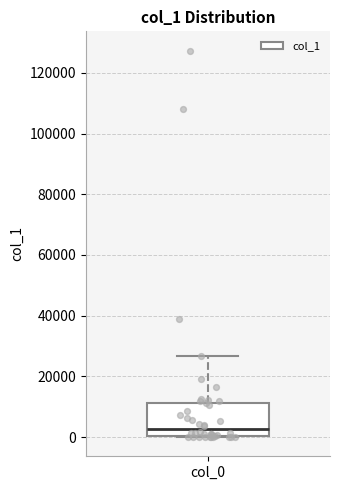

Read this box plot against the y-axis: the position of the median line, the range covered by the box, and the ends of both whiskers. The values are not printed on the chart, so give them approximately, as read against the axis.

median 2000, box 0 to 12000, whiskers 0 to 26000